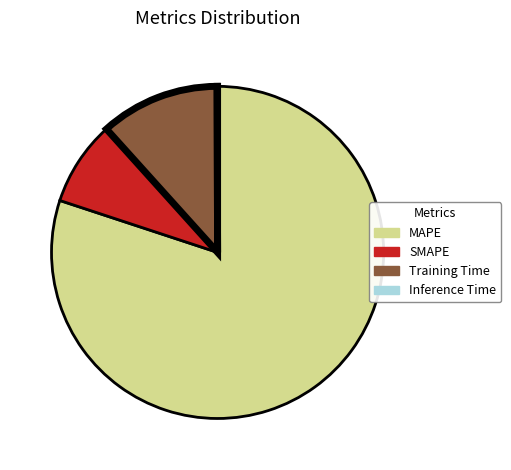

Between SMAPE and Training Time, which is larger?

Training Time